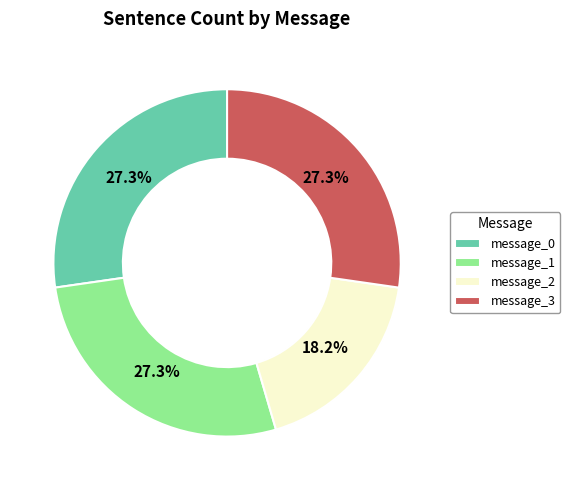

Which slice is the smallest?

message_2